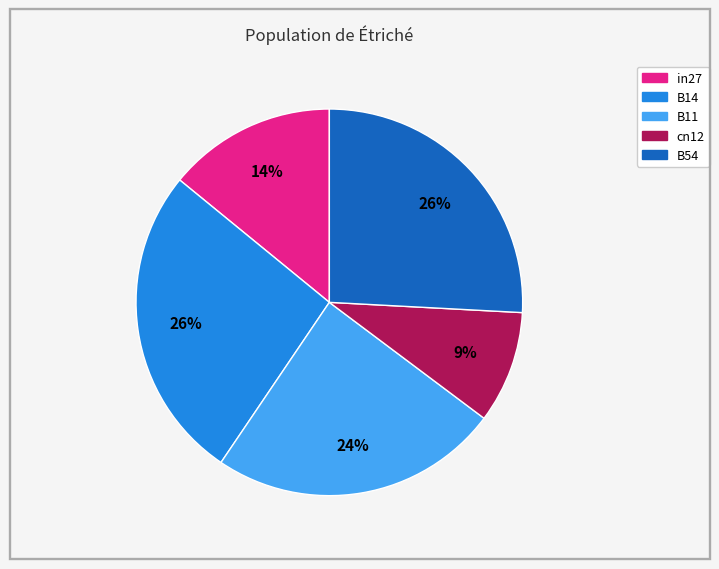

To the nearest percent, what is the combined percentage of in27 and B54?

40%